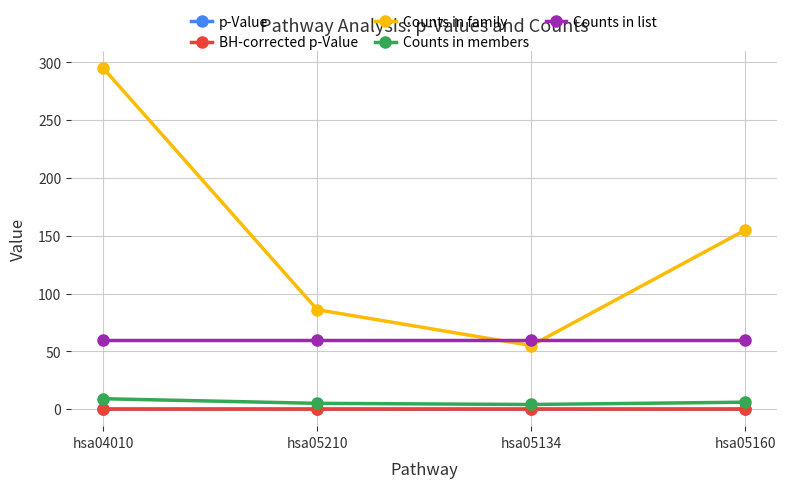

At which label is Counts in family closest to 175?

hsa05160